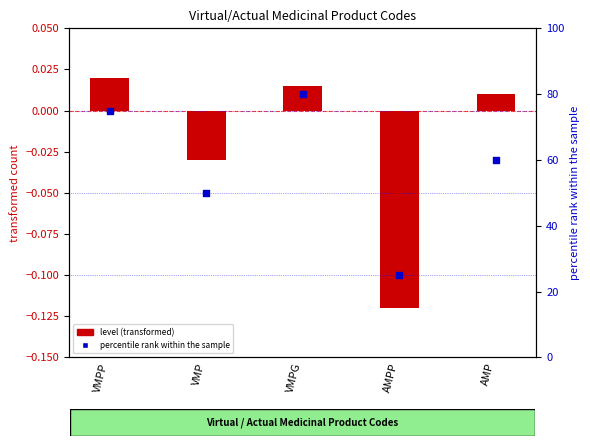

Which series reaches the maximum Y coordinate?

percentile rank within the sample